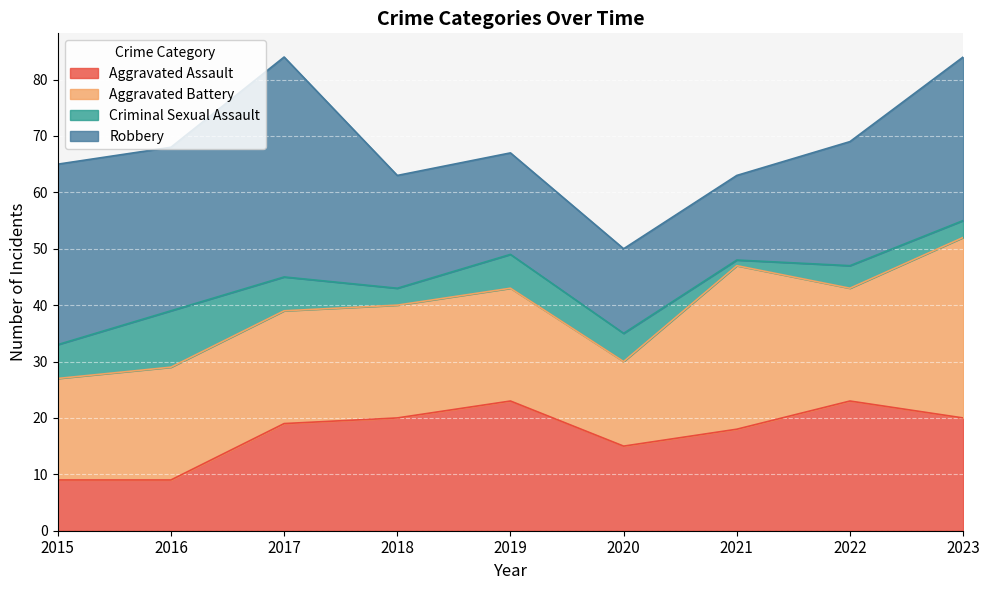

Is it true that Criminal Sexual Assault equals 14 at 2016?

False